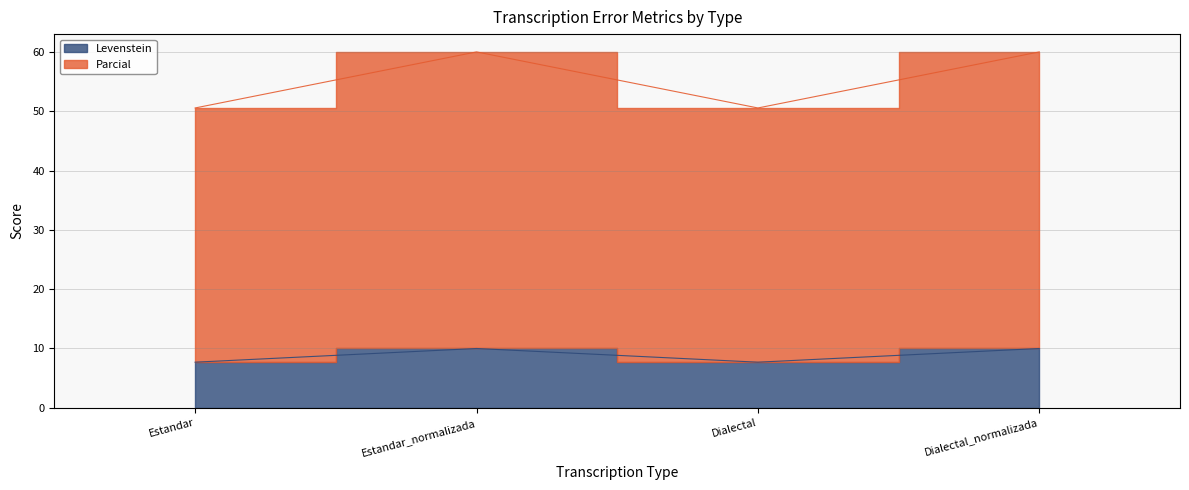

What is the difference between the highest and lowest values at Dialectal_normalizada?

50.0